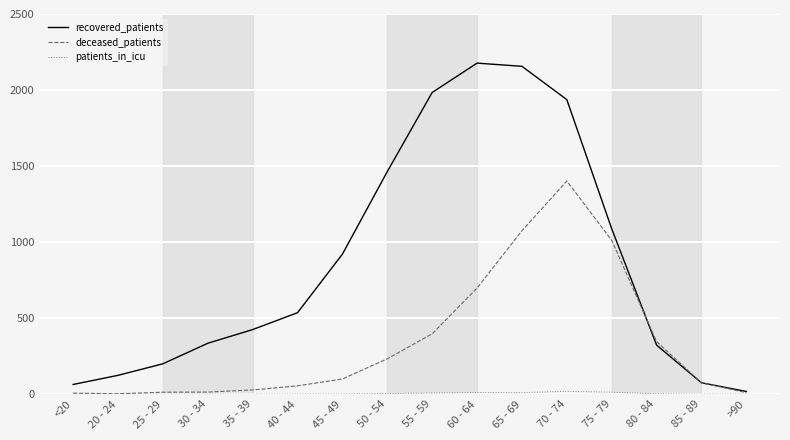

Which series has the widest spread of values?

recovered_patients